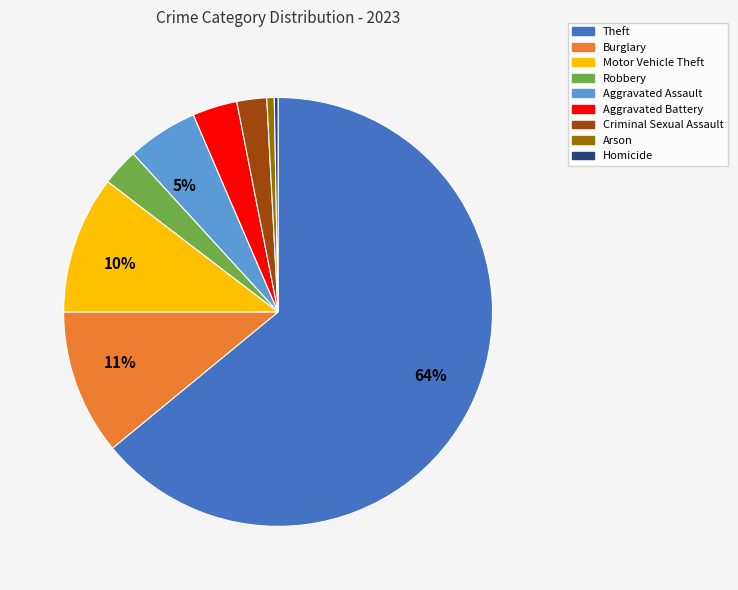

What is the ratio of the value at Criminal Sexual Assault to the value at Homicide?

8.0